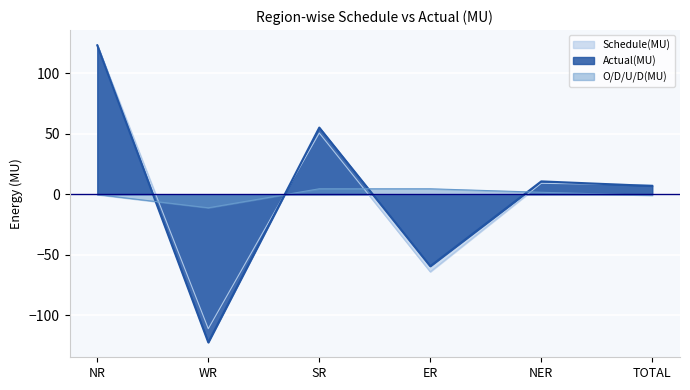

At which category does Actual(MU) reach its first local valley?

WR